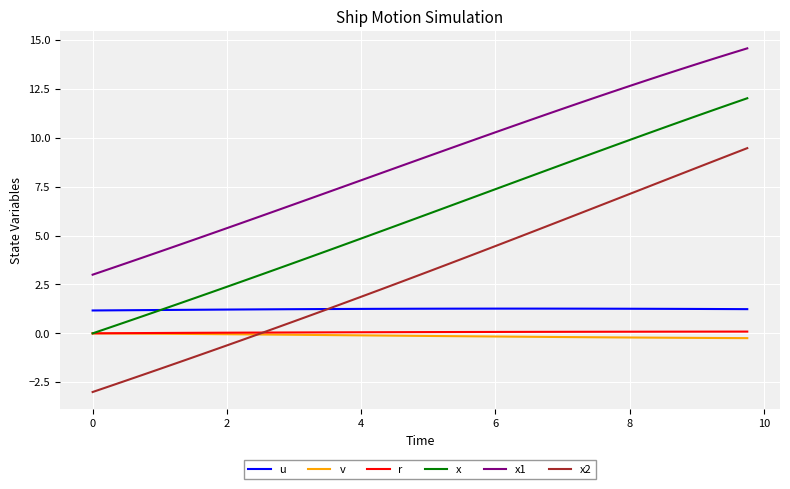

Which series has the widest spread of values?

x2